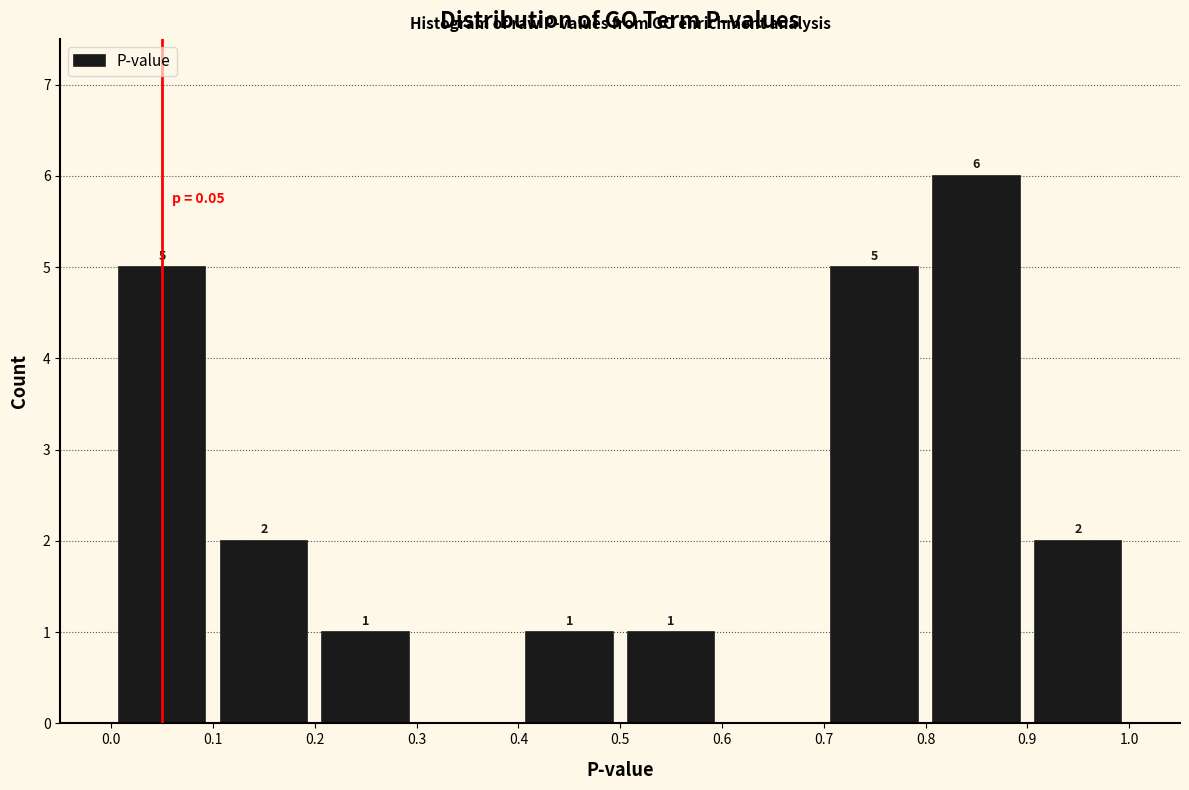

Over which range of the x-axis is the bar tallest?

0.8 to 0.9